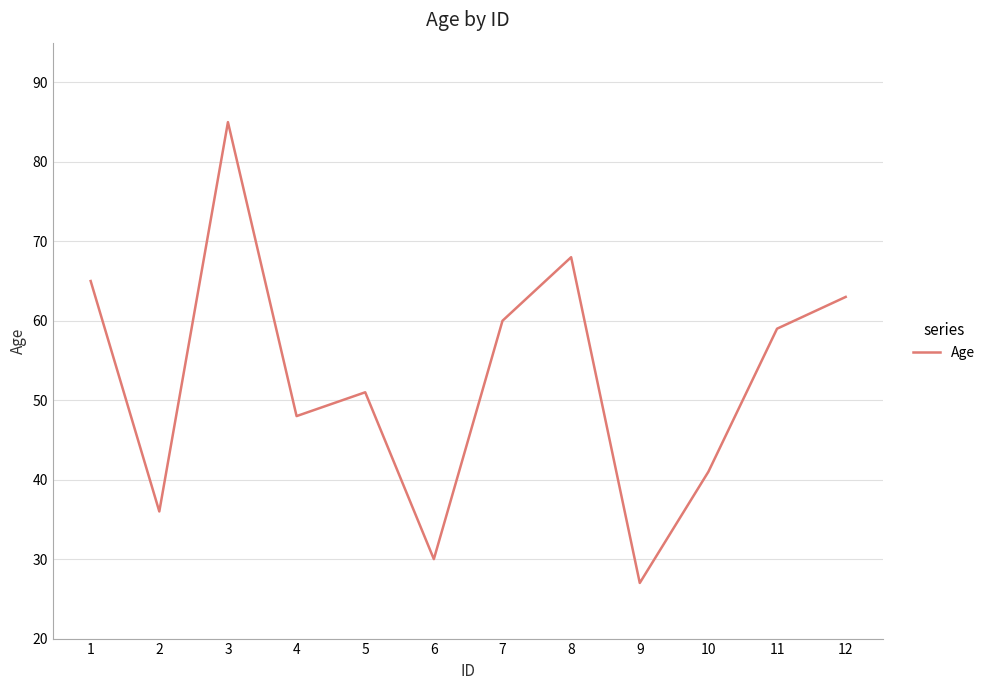

Reading left to right, extract all data points from this chart.

1=65	2=36	3=85	4=48	5=51	6=30	7=60	8=68	9=27	10=41	11=59	12=63